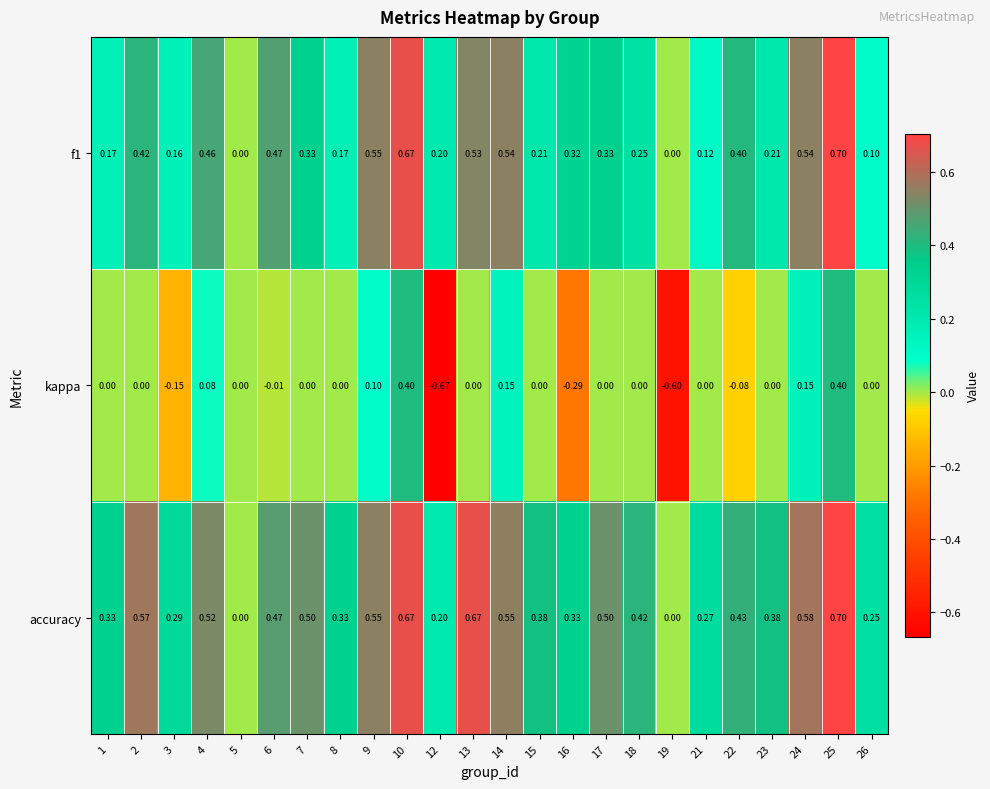

At which category does the chart reach its peak across all series?

25